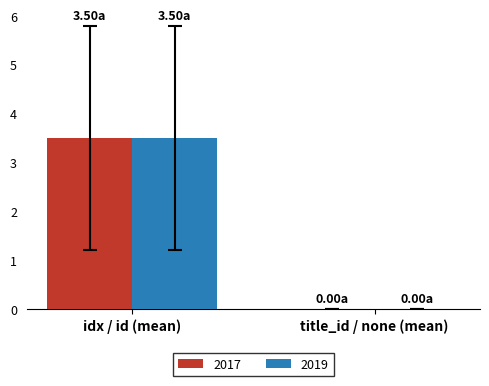

At which category is the sum across all series the highest?

idx / id (mean)